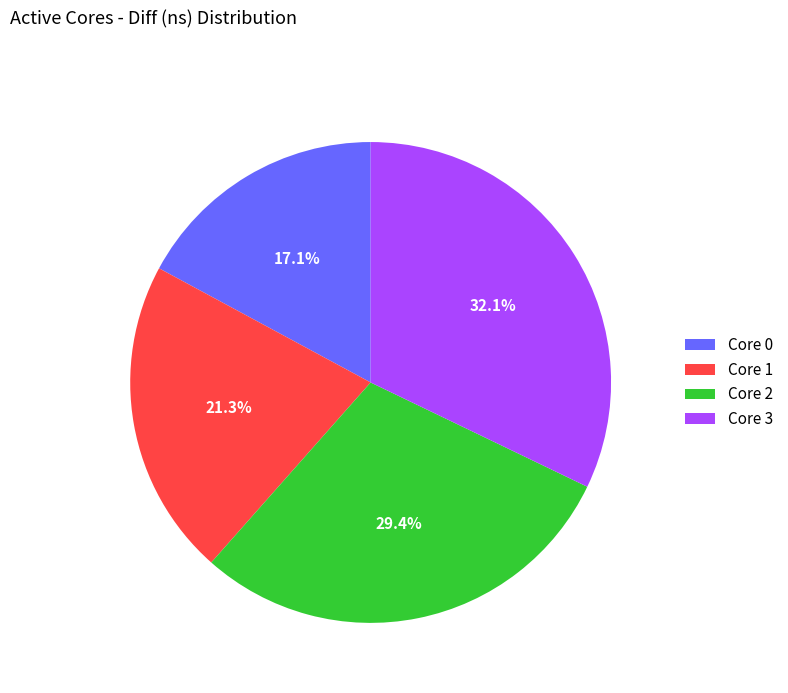

Which slice is the largest?

Core 3